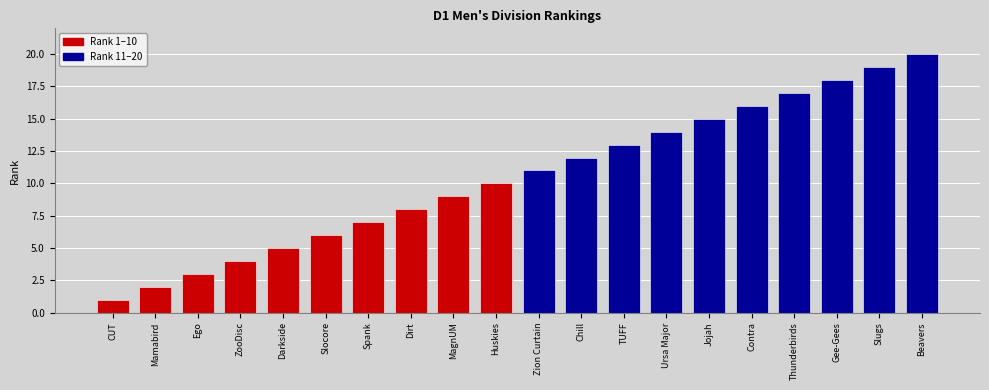

List the series in order of their overall mean, highest first.

Rank 11–20, Rank 1–10